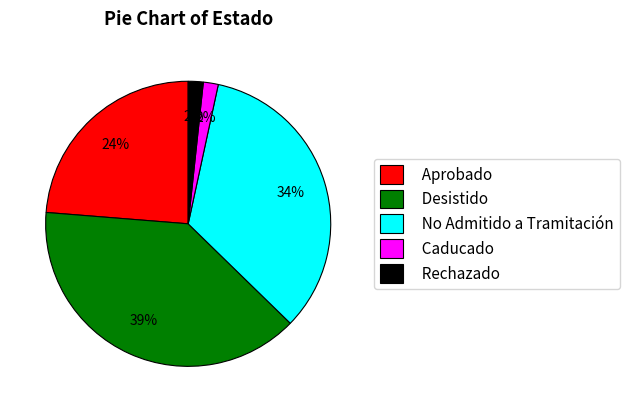

Between Desistido and Rechazado, which is larger?

Desistido